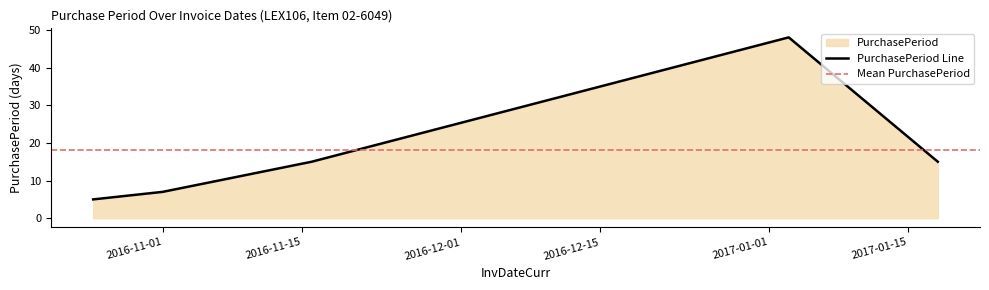

Rank the categories by value from highest to lowest.

2017-01-03, 2016-11-16, 2017-01-18, 2016-11-01, 2016-10-25